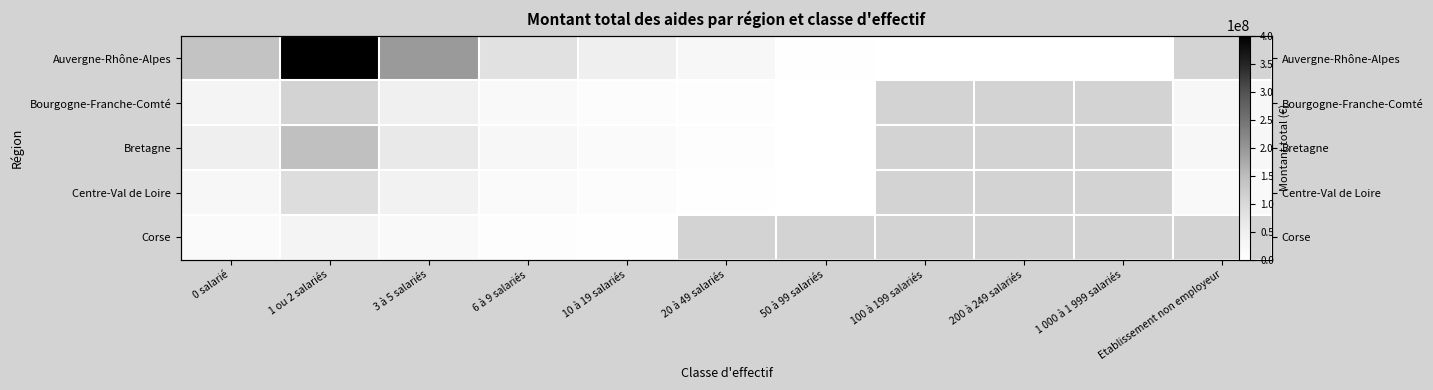

What is the minimum value shown in the chart?

10500.0